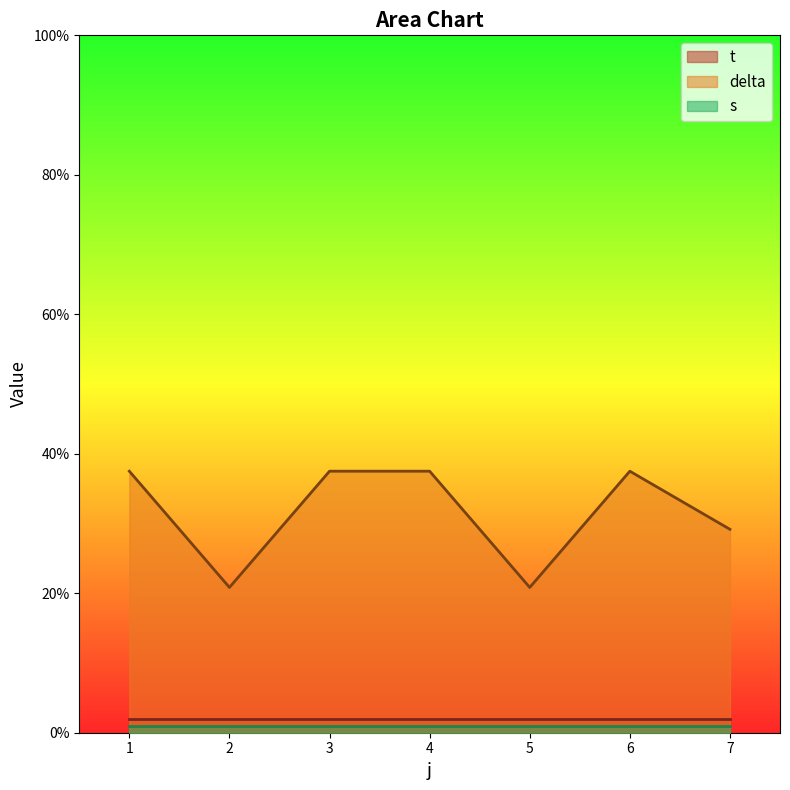

Does the chart display data point markers on the line(s)?

No